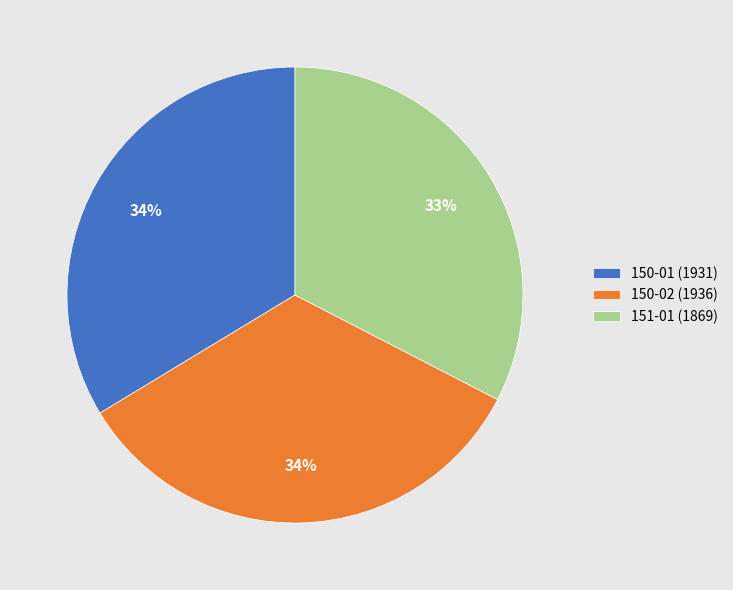

Which slice is the smallest?

151-01